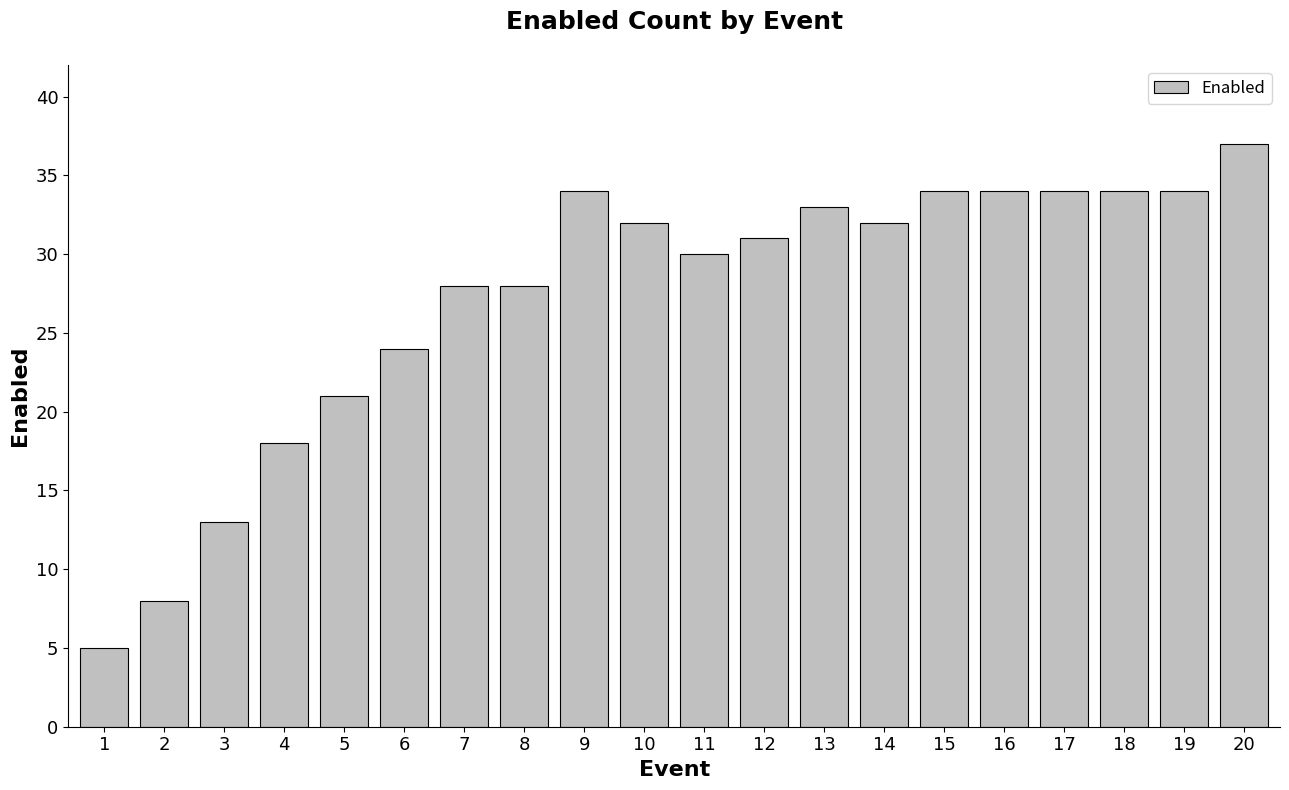

What is the approximate value at 5, to the nearest 10?

20